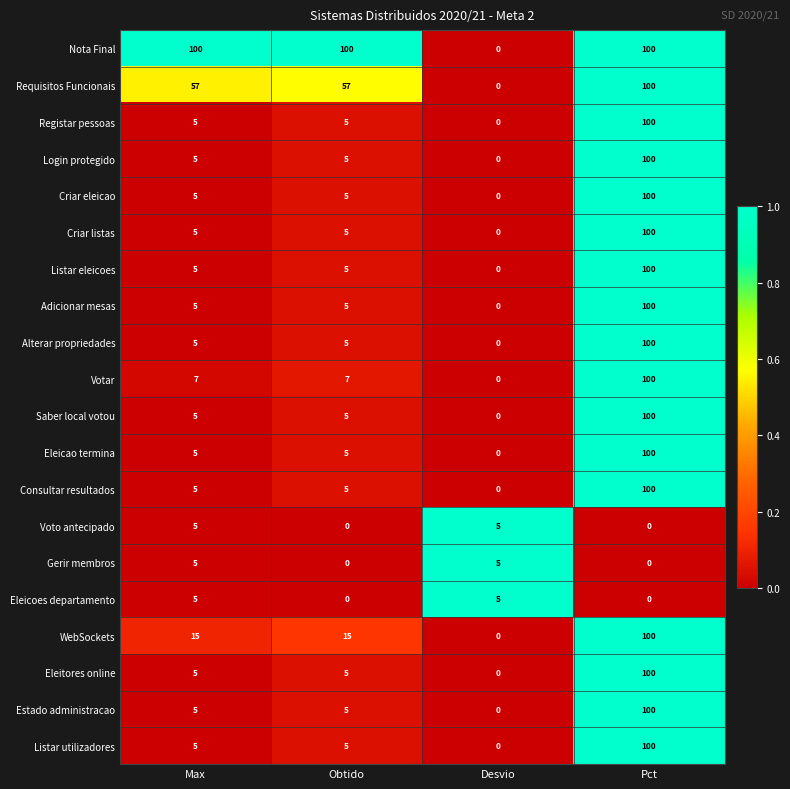

Is it true that Nota Final equals 30 at Obtido?

False